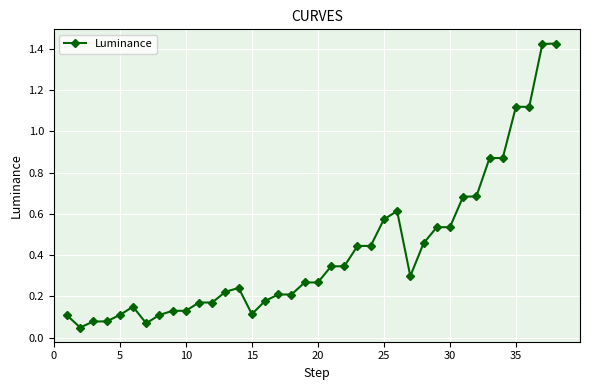

What is the sum of all values?

15.9